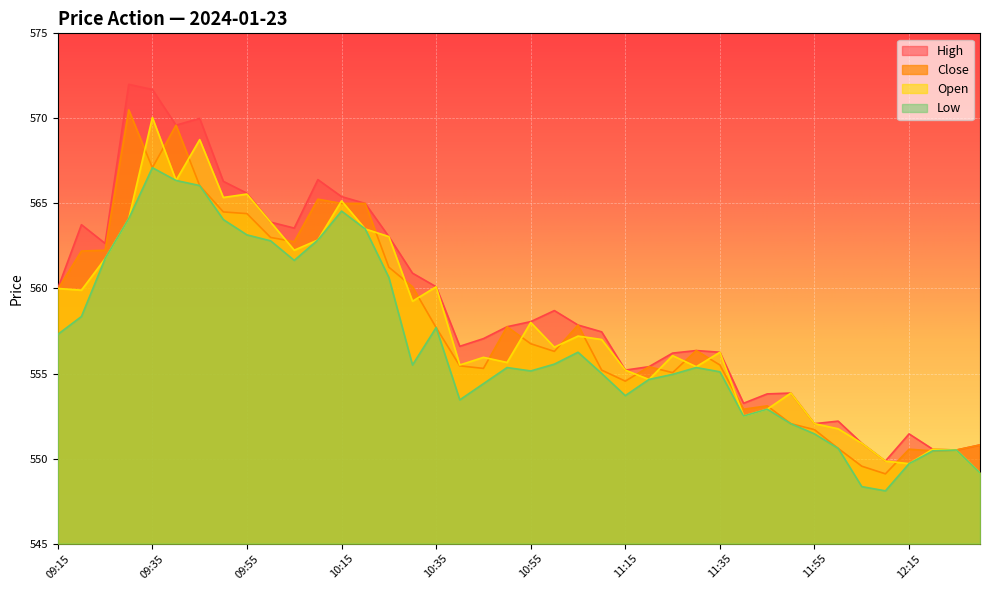

How many lines are shown in the chart?

4